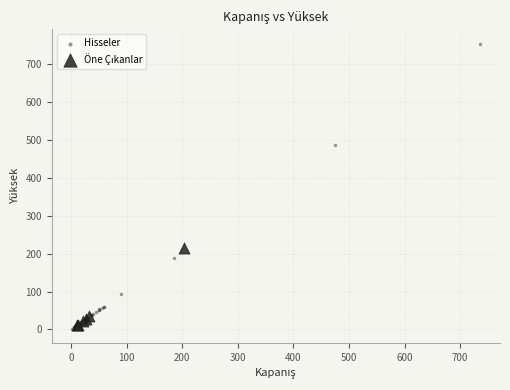

Which series has the widest spread of Y values?

Hisseler